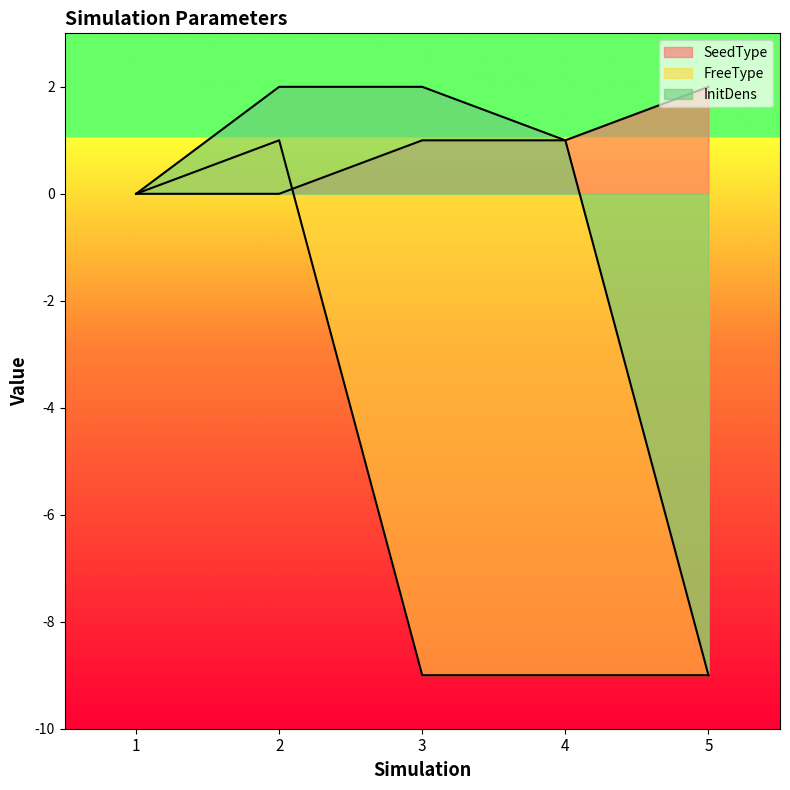

What are all the series names shown in the legend?

SeedType, FreeType, InitDens